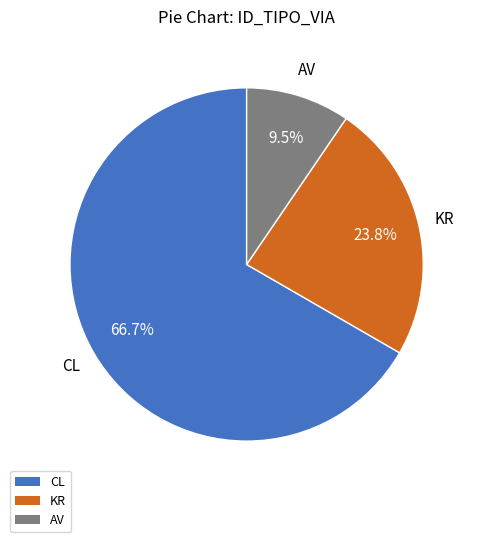

What is the largest slice in the pie chart?

CL